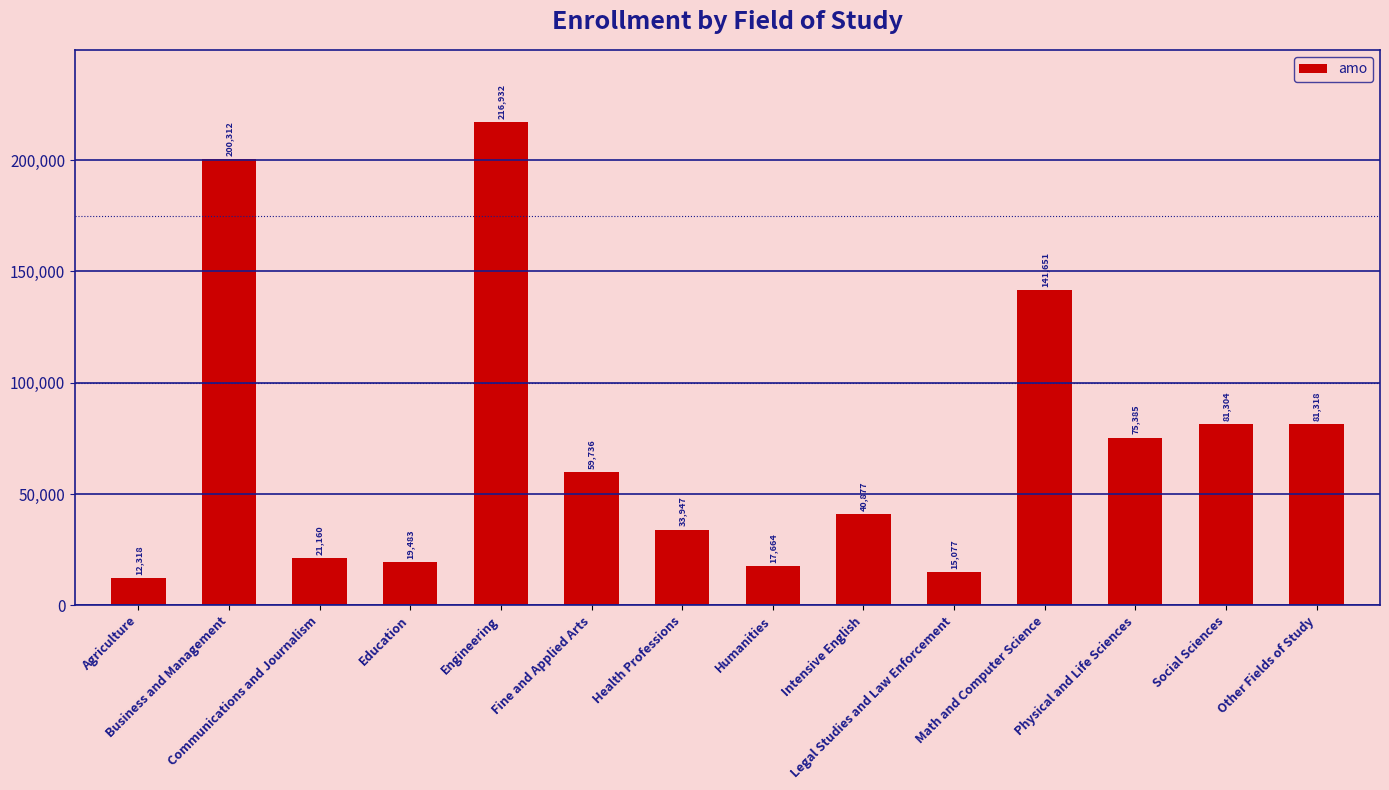

What is the smallest value displayed?

12318